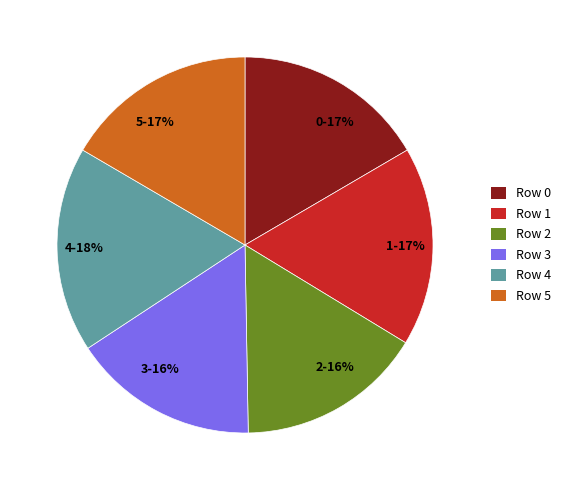

Is it true that 5-17% is 6% of the pie?

False